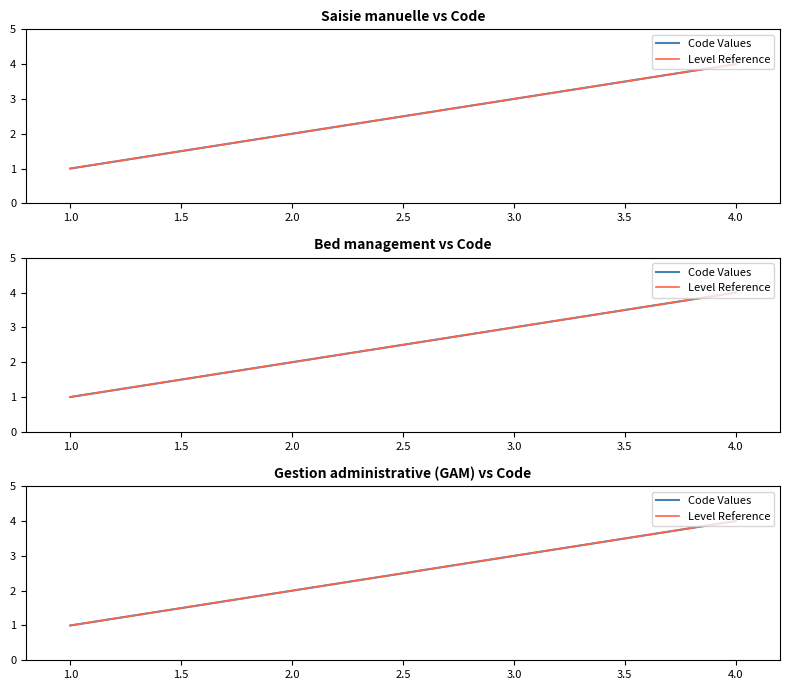

List the series in order of their peak value, highest first.

Code Values, Level Reference